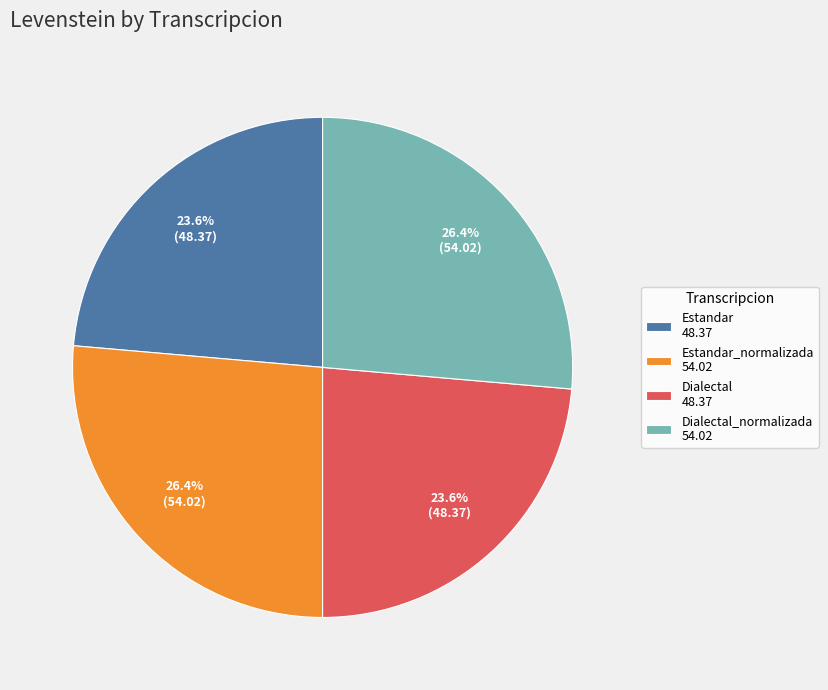

Is there any slice that represents more than half of the pie?

No